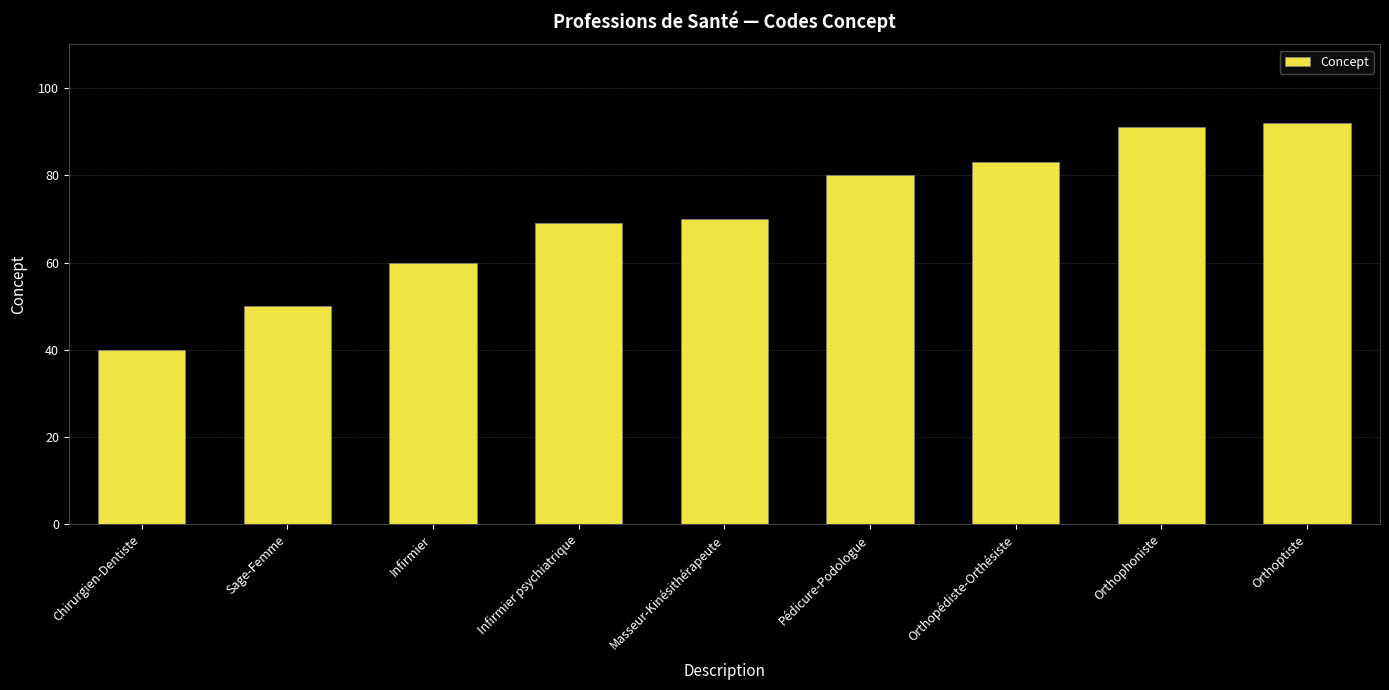

How many series are shown in this chart?

1